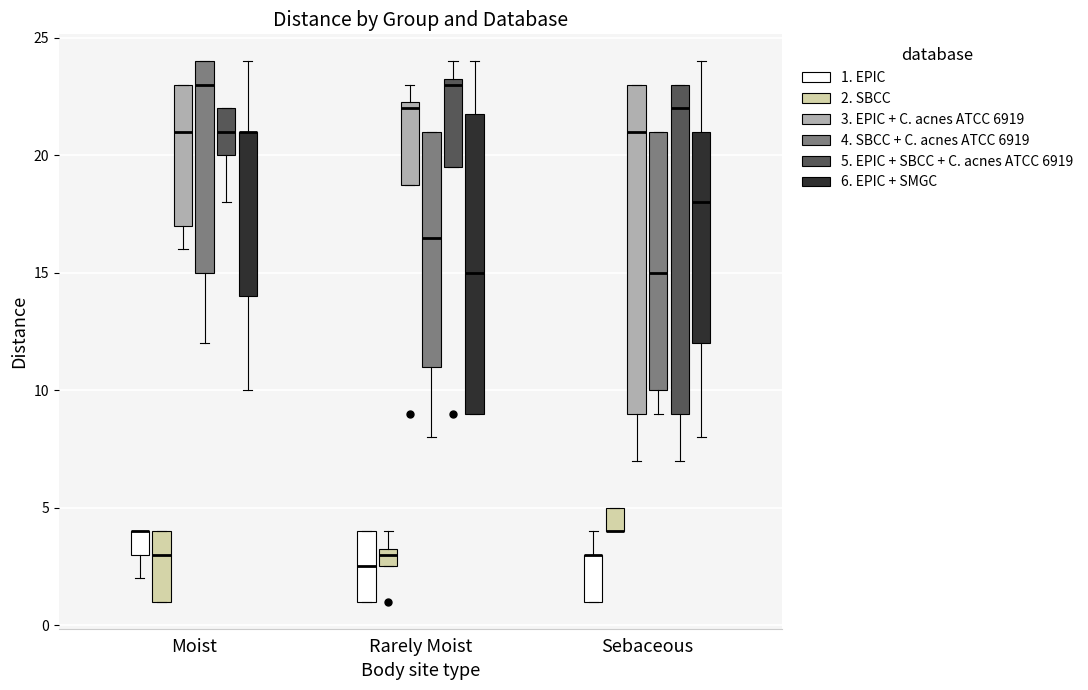

Reading left to right, transcribe this box plot: for each box, give where its median line is, the range the box spans, and where its two whiskers end, as read against the y-axis. The values are not printed on the chart, so give them approximately, as read against the axis.

Moist (1. EPIC): median 4.0 (drawn on the box's upper edge), box 3.0 to 4.0, whiskers 2.0 to 4.0
Moist (2. SBCC): median 3.0, box 1.0 to 4.0, whiskers 1.0 to 4.0
Moist (3. EPIC + C. acnes ATCC 6919): median 21.0, box 17.0 to 23.0, whiskers 16.0 to 23.0
Moist (4. SBCC + C. acnes ATCC 6919): median 23.0, box 15.0 to 24.0, whiskers 12.0 to 24.0
Moist (5. EPIC + SBCC + C. acnes ATCC 6919): median 21.0, box 20.0 to 22.0, whiskers 18.0 to 22.0
Moist (6. EPIC + SMGC): median 21.0 (drawn on the box's upper edge), box 14.0 to 21.0, whiskers 10.0 to 24.0
Rarely Moist (1. EPIC): median 2.5, box 1.0 to 4.0, whiskers 1.0 to 4.0
Rarely Moist (2. SBCC): median 3.0, box 2.5 to 3.5, whiskers 2.5 to 4.0
Rarely Moist (3. EPIC + C. acnes ATCC 6919): median 22.0, box 19.0 to 22.5, whiskers 19.0 to 23.0
Rarely Moist (4. SBCC + C. acnes ATCC 6919): median 16.5, box 11.0 to 21.0, whiskers 8.0 to 21.0
Rarely Moist (5. EPIC + SBCC + C. acnes ATCC 6919): median 23.0, box 19.5 to 23.5, whiskers 19.5 to 24.0
Rarely Moist (6. EPIC + SMGC): median 15.0, box 9.0 to 22.0, whiskers 9.0 to 24.0
Sebaceous (1. EPIC): median 3.0 (drawn on the box's upper edge), box 1.0 to 3.0, whiskers 1.0 to 4.0
Sebaceous (2. SBCC): median 4.0 (drawn on the box's lower edge), box 4.0 to 5.0, whiskers 4.0 to 5.0
Sebaceous (3. EPIC + C. acnes ATCC 6919): median 21.0, box 9.0 to 23.0, whiskers 7.0 to 23.0
Sebaceous (4. SBCC + C. acnes ATCC 6919): median 15.0, box 10.0 to 21.0, whiskers 9.0 to 21.0
Sebaceous (5. EPIC + SBCC + C. acnes ATCC 6919): median 22.0, box 9.0 to 23.0, whiskers 7.0 to 23.0
Sebaceous (6. EPIC + SMGC): median 18.0, box 12.0 to 21.0, whiskers 8.0 to 24.0